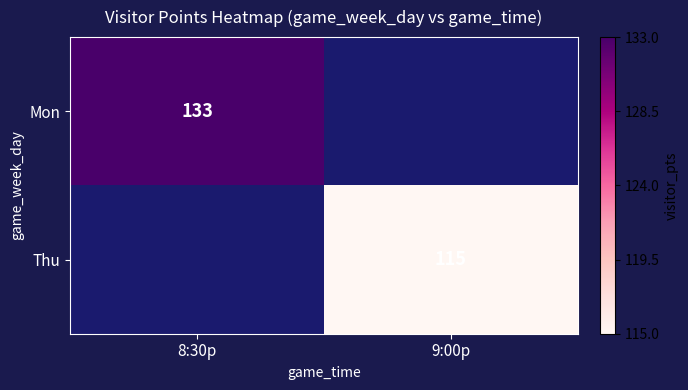

True or false: Thu has a value of 115 at 9:00p.

True